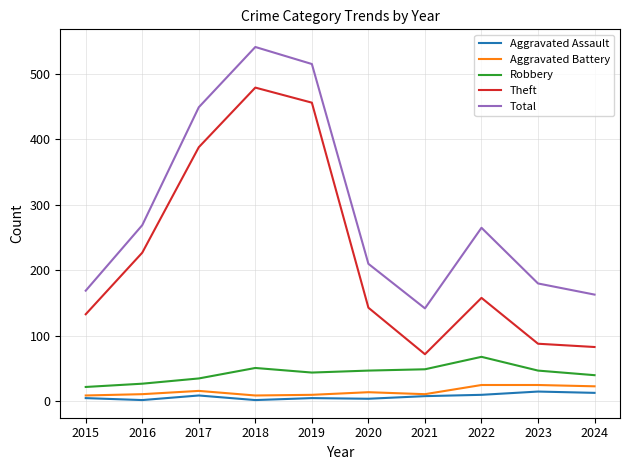

Which series has the largest range (max minus min)?

Theft